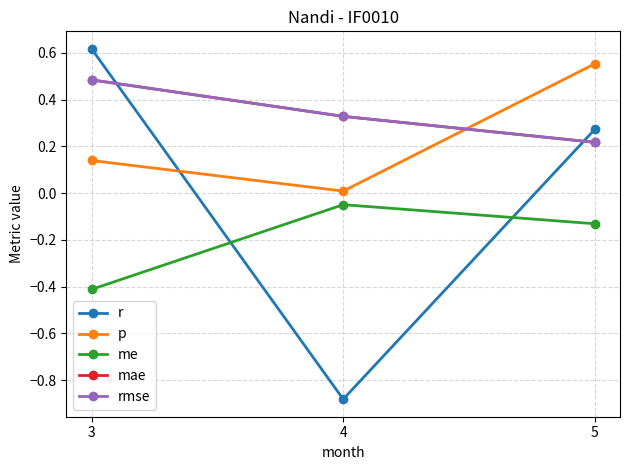

What is the difference between the rmse values at 4 and 5?

0.1